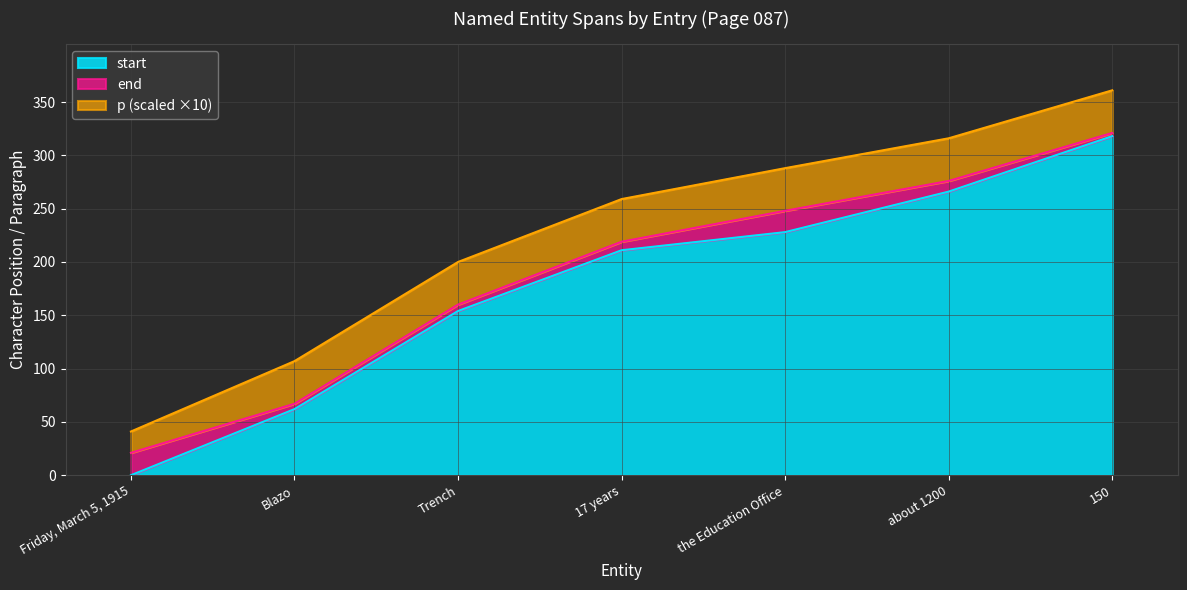

At which category is the sum across all series the highest?

150